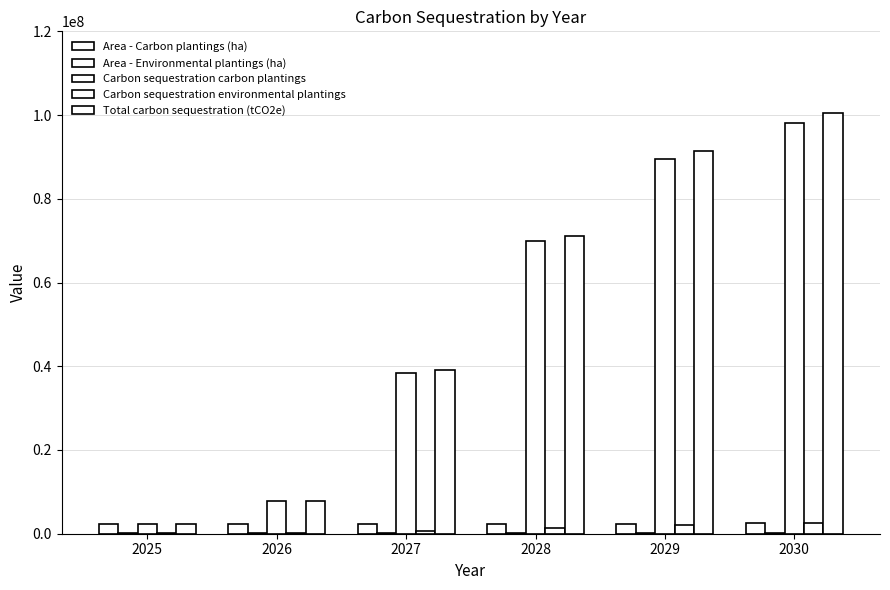

Which series has the largest total across all categories?

Total carbon sequestration (tCO2e)